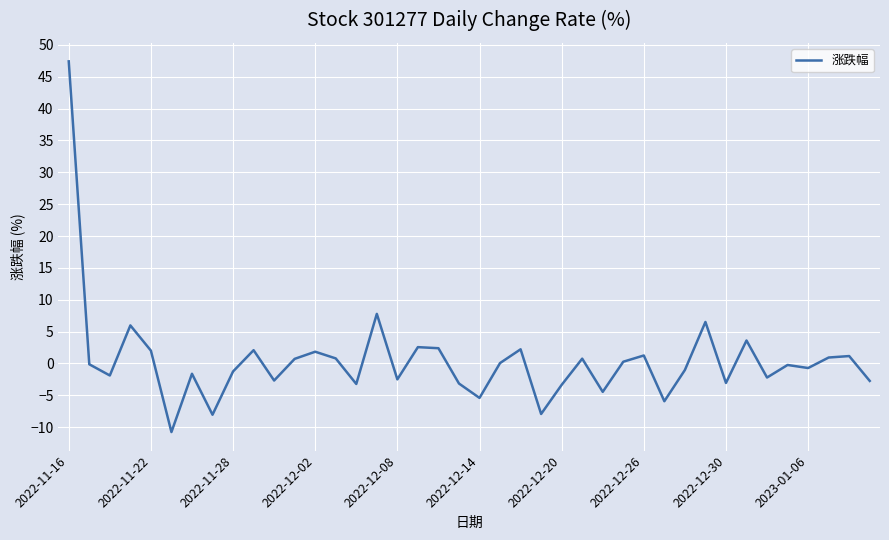

What is the sum of all values?

17.9